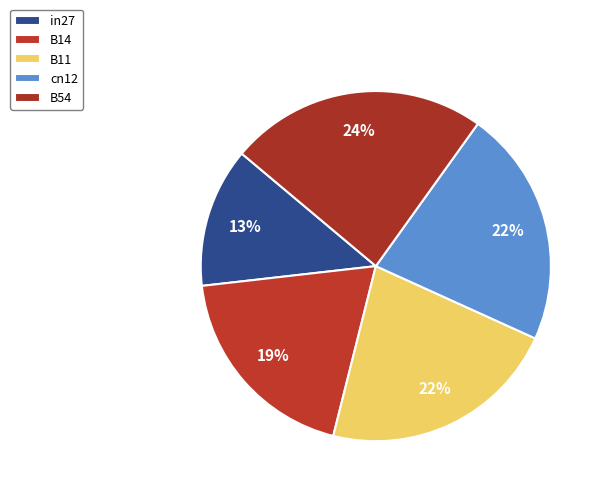

What percentage is the cn12 slice, to the nearest percent?

22%